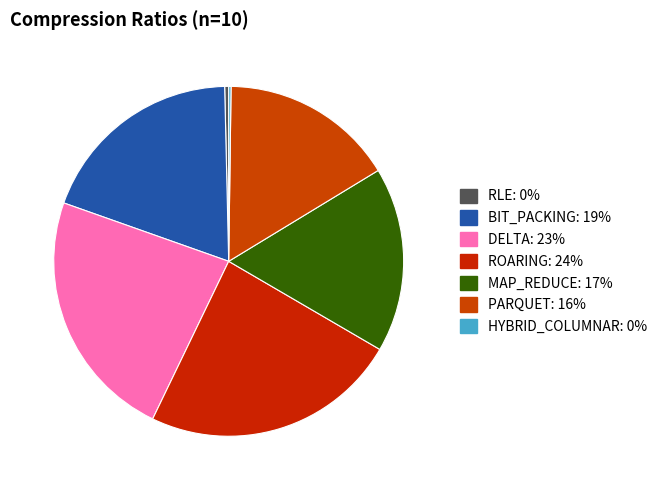

Is it true that MAP_REDUCE is 25% of the pie?

False